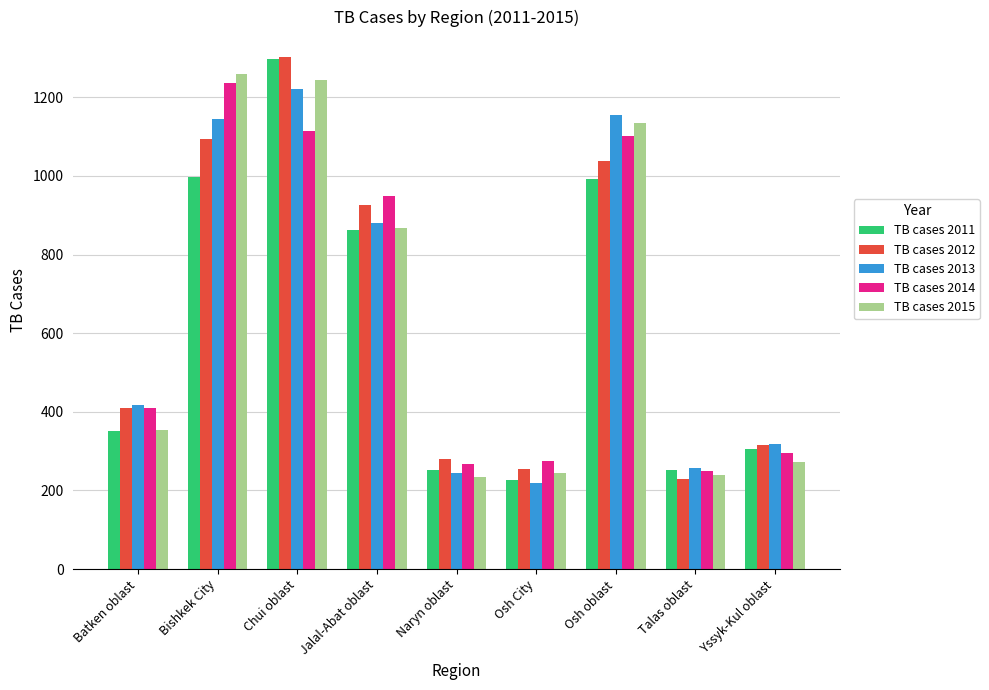

What is the label of the 8th bar from the left?

Talas oblast